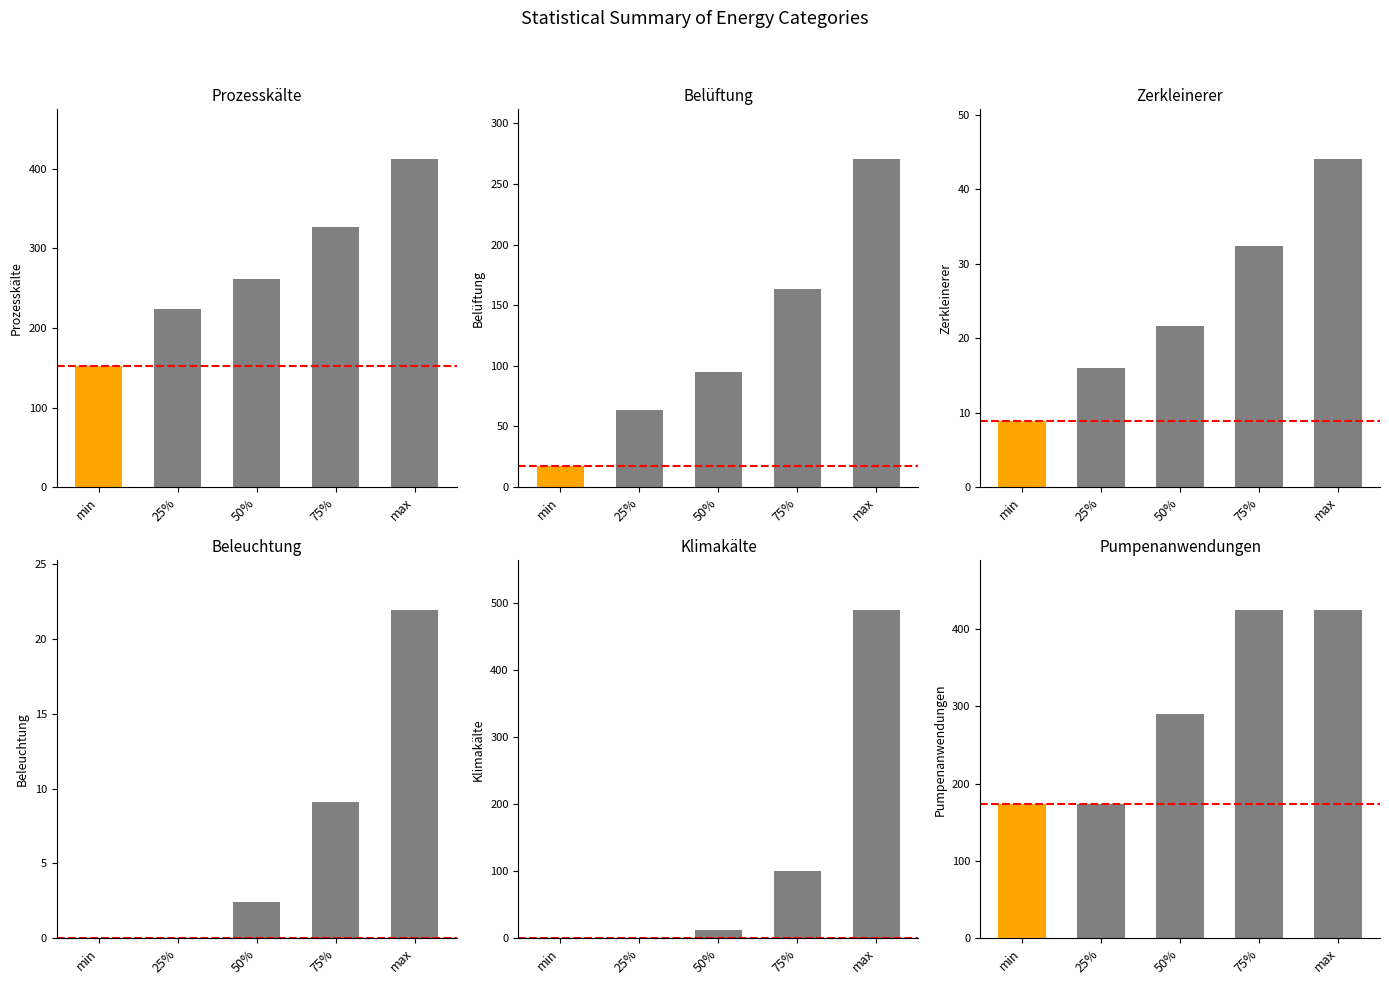

Is it true that Pumpenanwendungen equals 173.9 at 25%?

True